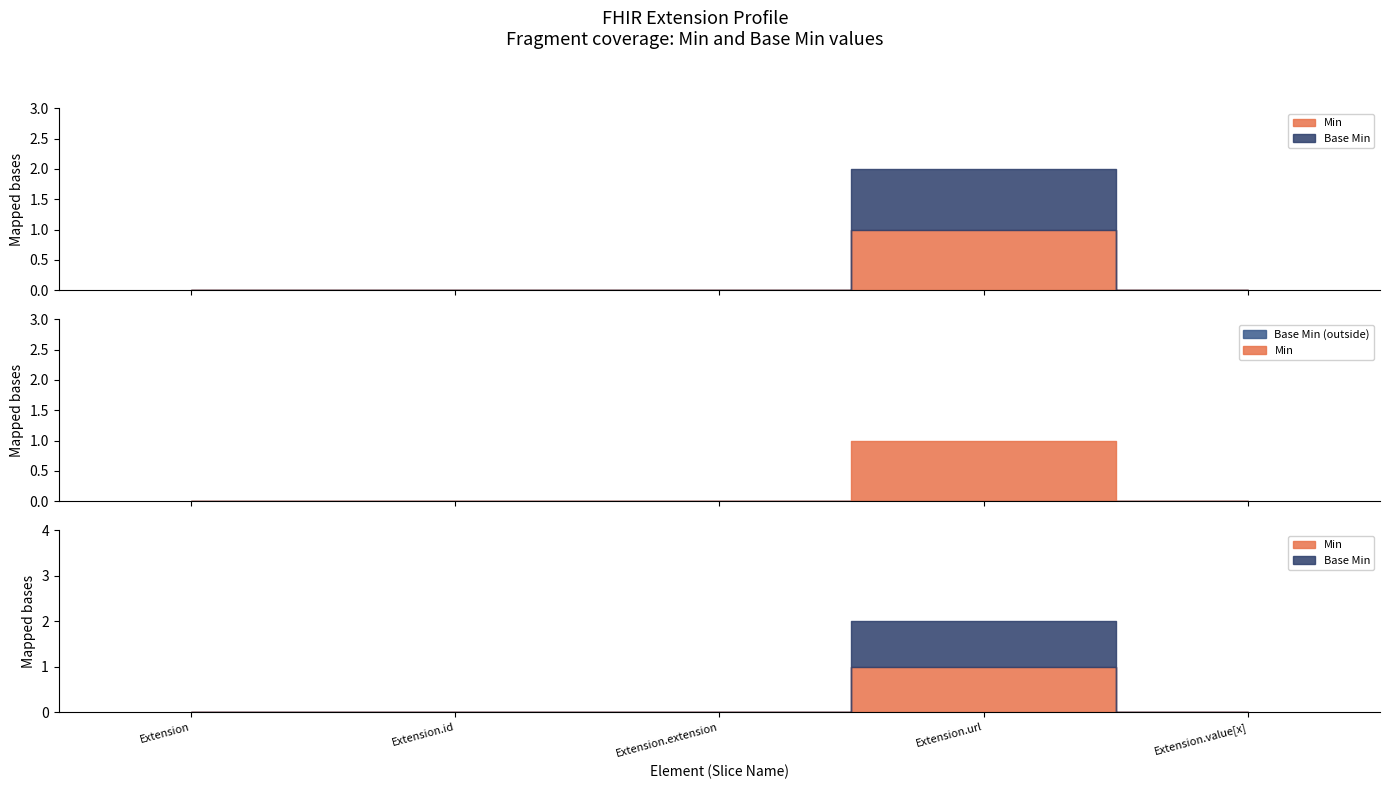

Does the chart have visible grid lines?

No